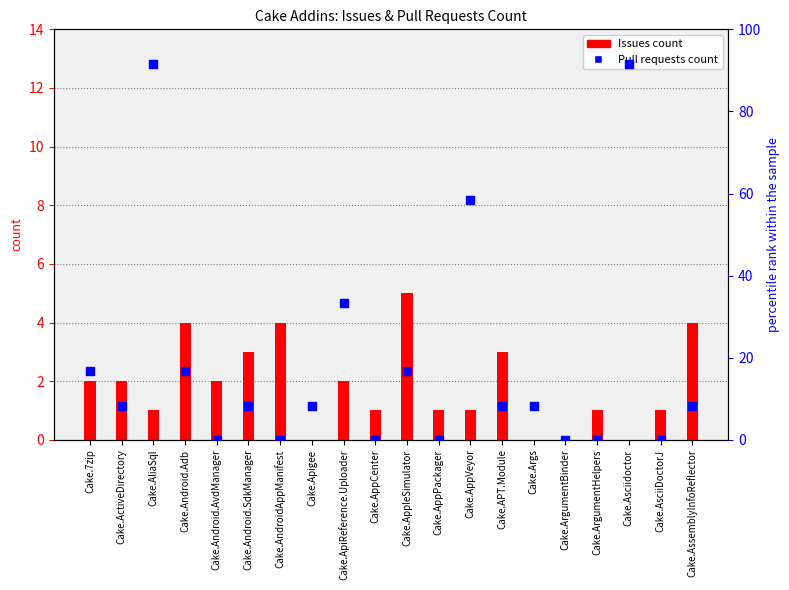

Which series reaches the maximum Y coordinate?

Pull requests count